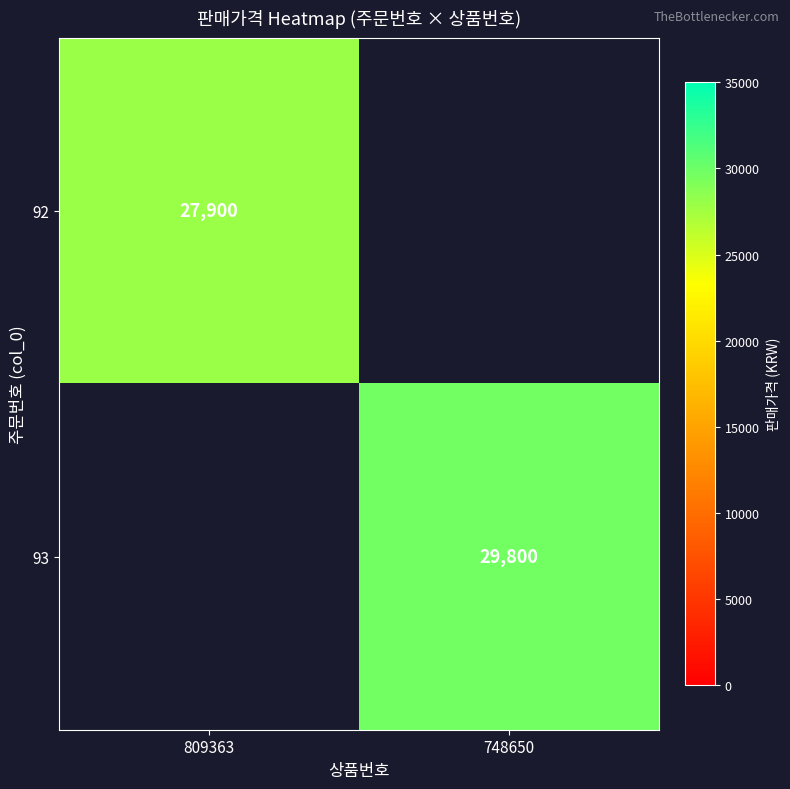

True or false: 93 has a value of 51920 at 748650.

False